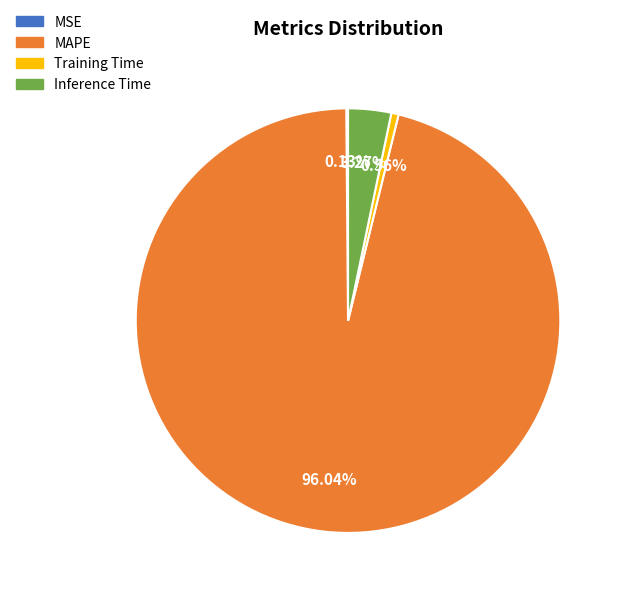

Does Inference Time represent more than half of the total?

No